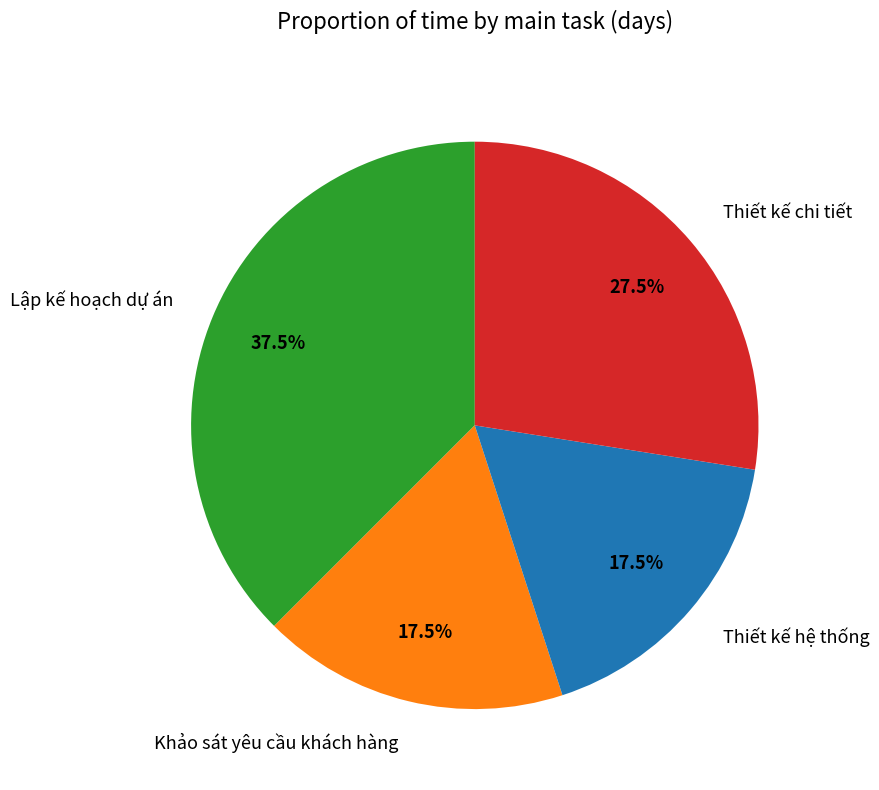

How many slices are in this pie chart?

4